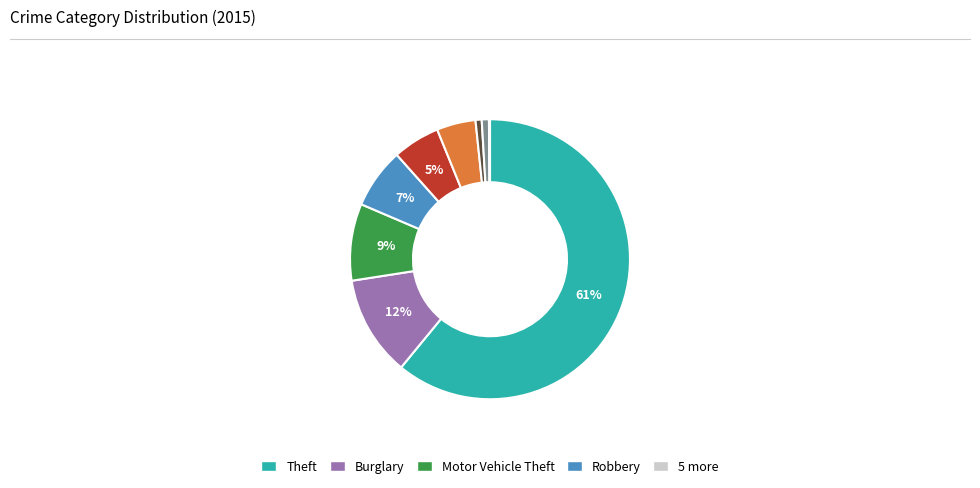

Is there a majority slice in this chart?

Yes